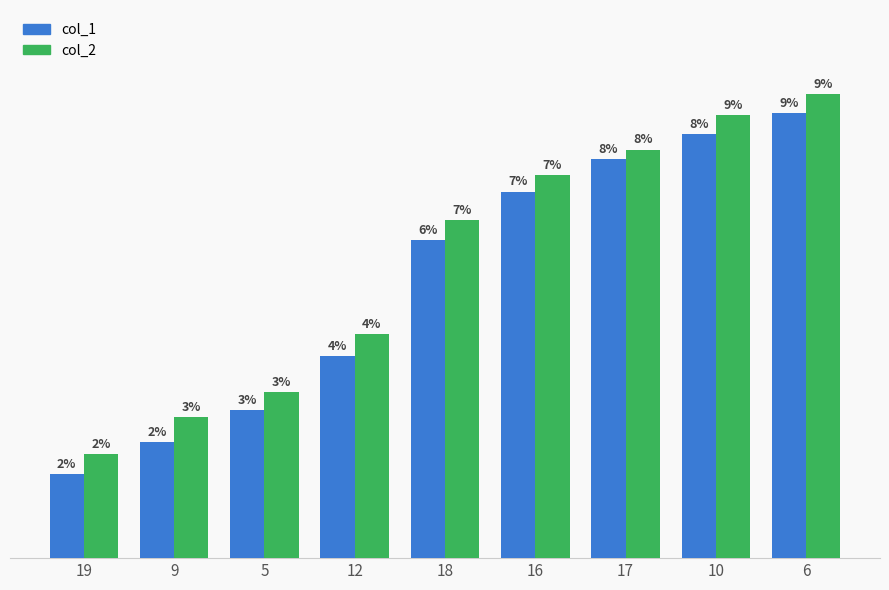

List the series in order of their overall mean, highest first.

col_2, col_1